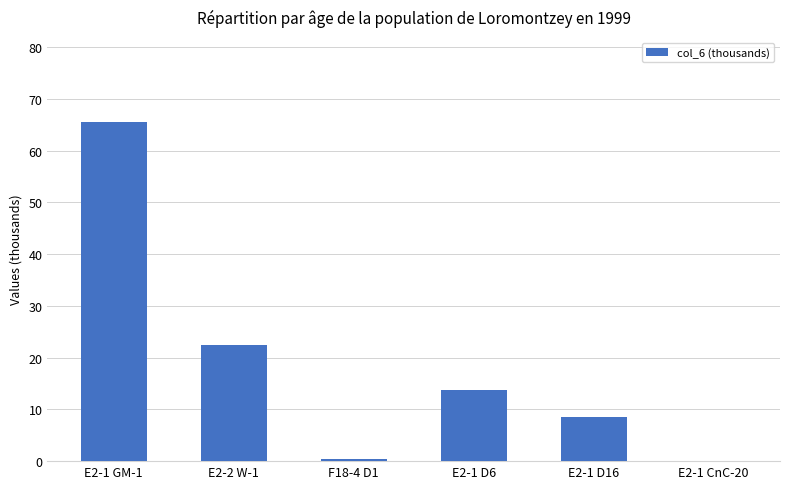

The chart shows a value of 0.1 at E2-1 CnC-20. True or false?

True